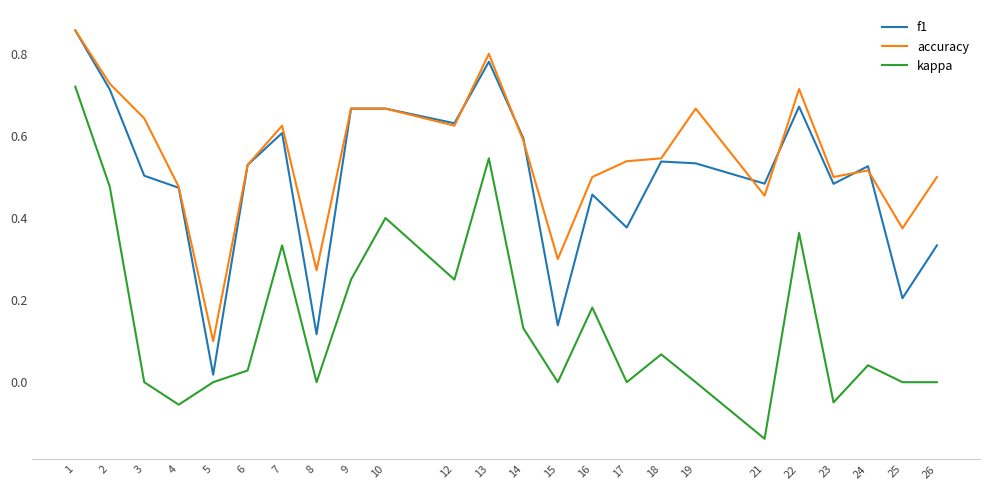

Which series has the largest total across all categories?

accuracy